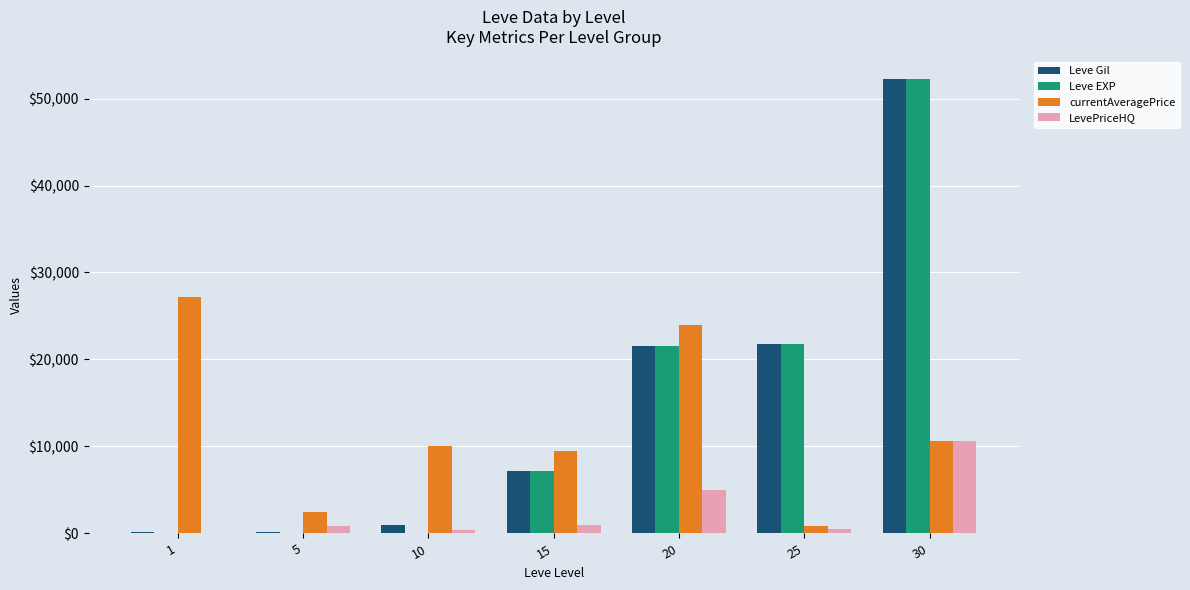

What is the sum of all Leve EXP values?

102835